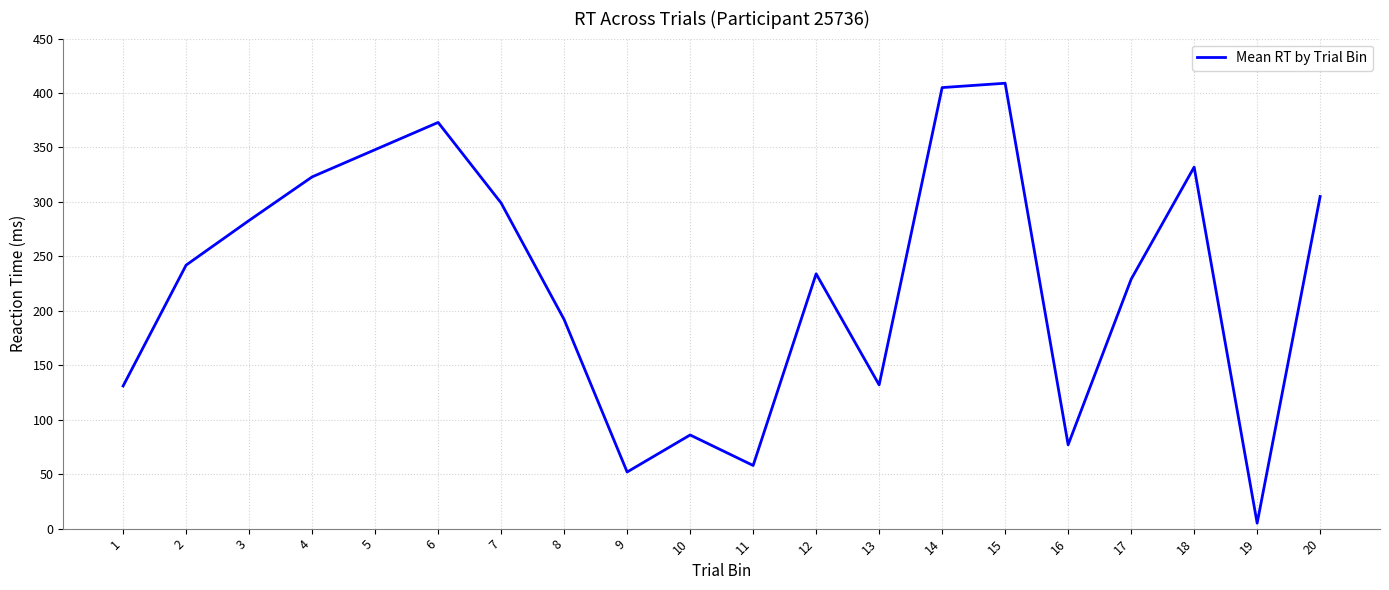

True or false: the data shows 192 at 8.

True